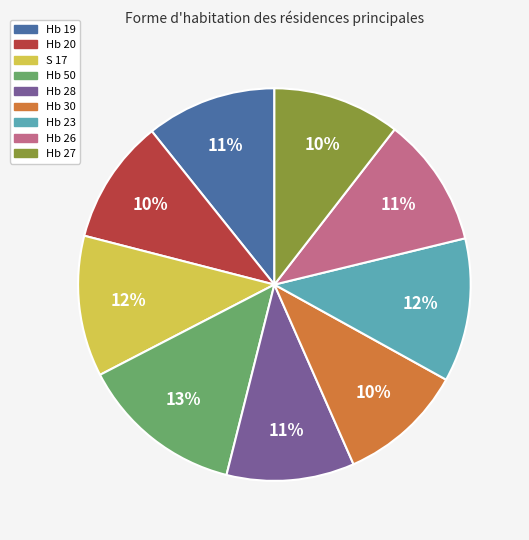

Which category has the biggest portion of the pie?

Hb 50